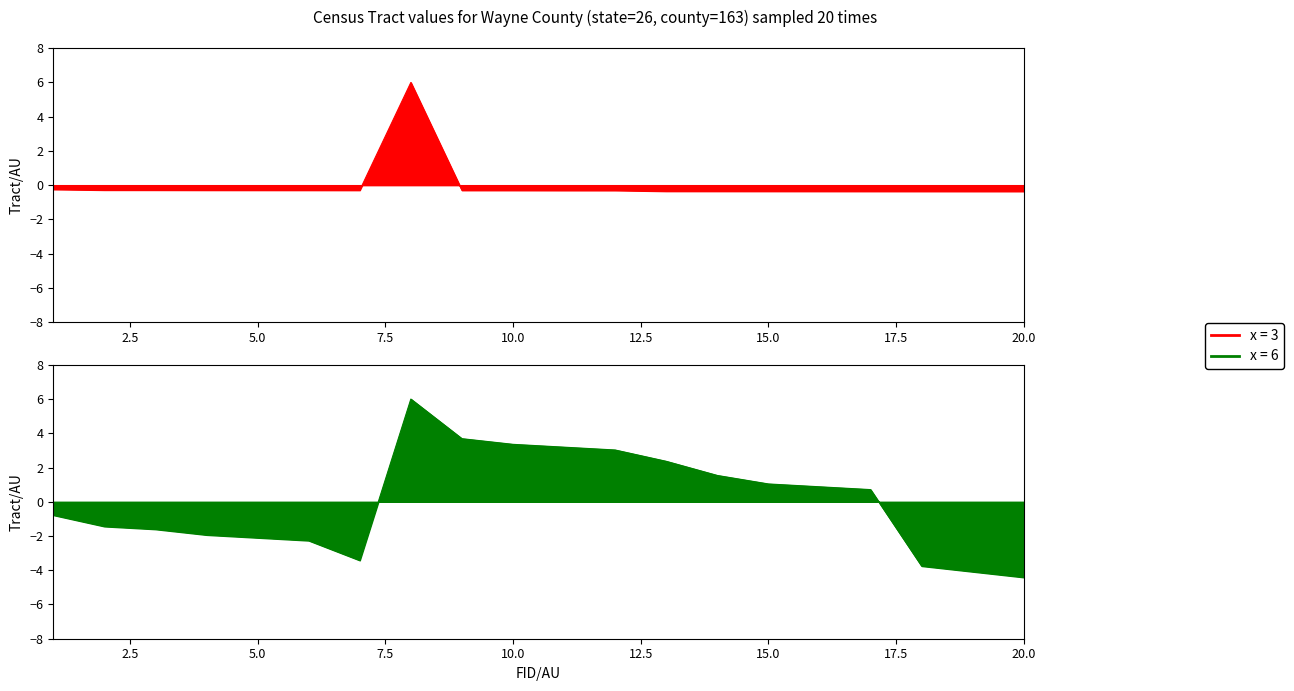

How many lines are shown in the chart?

2